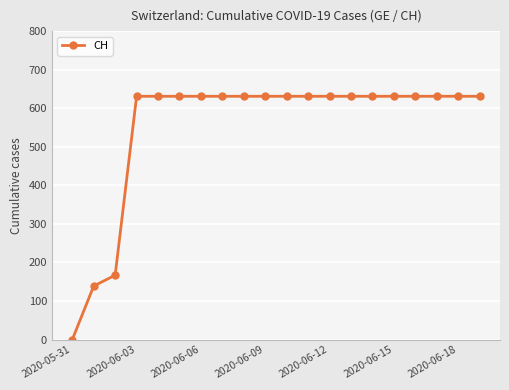

What is the sum of all values?

11033